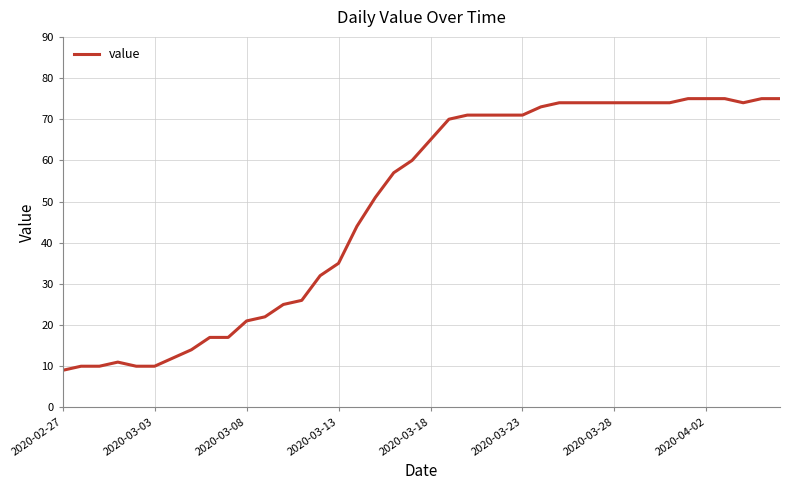

What is the maximum value shown in the chart?

75